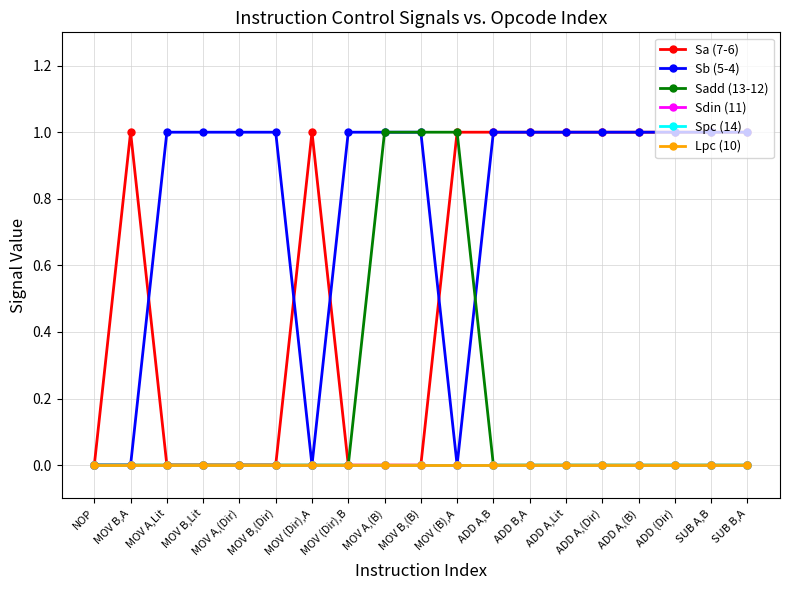

At which category is the sum across all series the highest?

MOV A,(B)